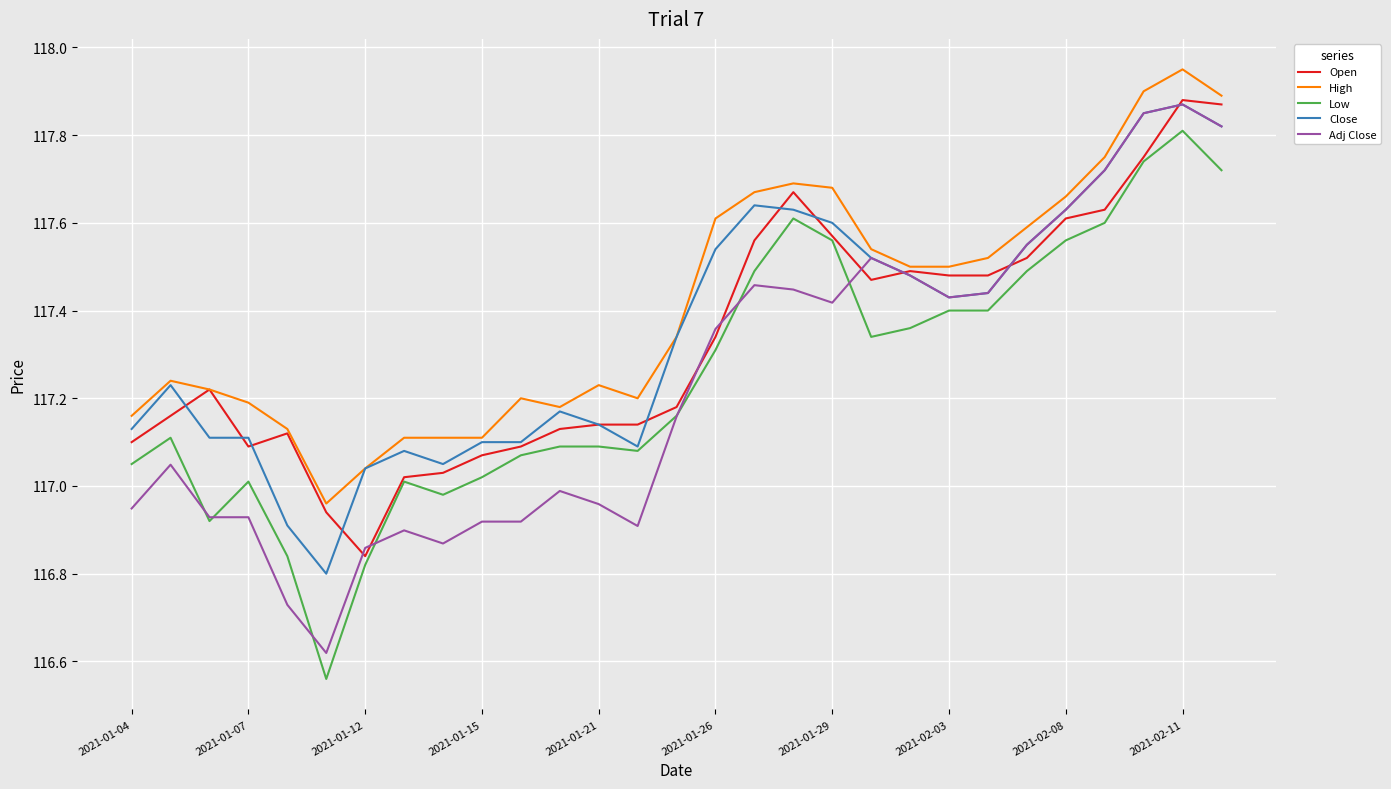

Does the chart have visible grid lines?

Yes